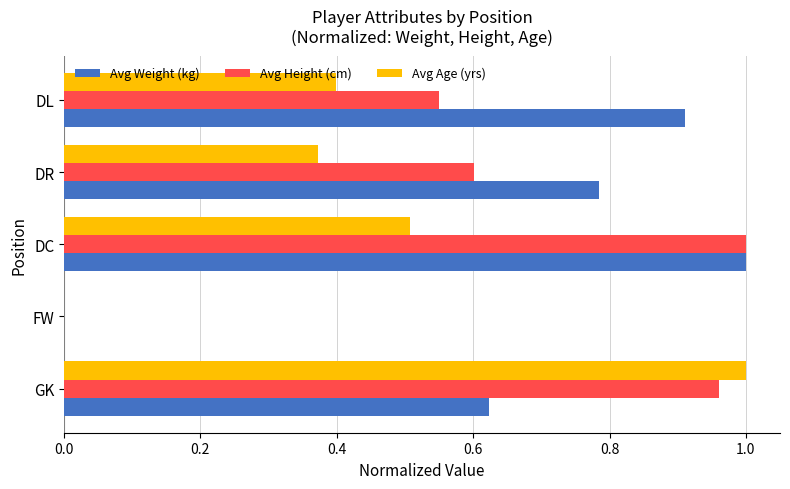

Which series has the largest total across all categories?

Avg Weight (kg)